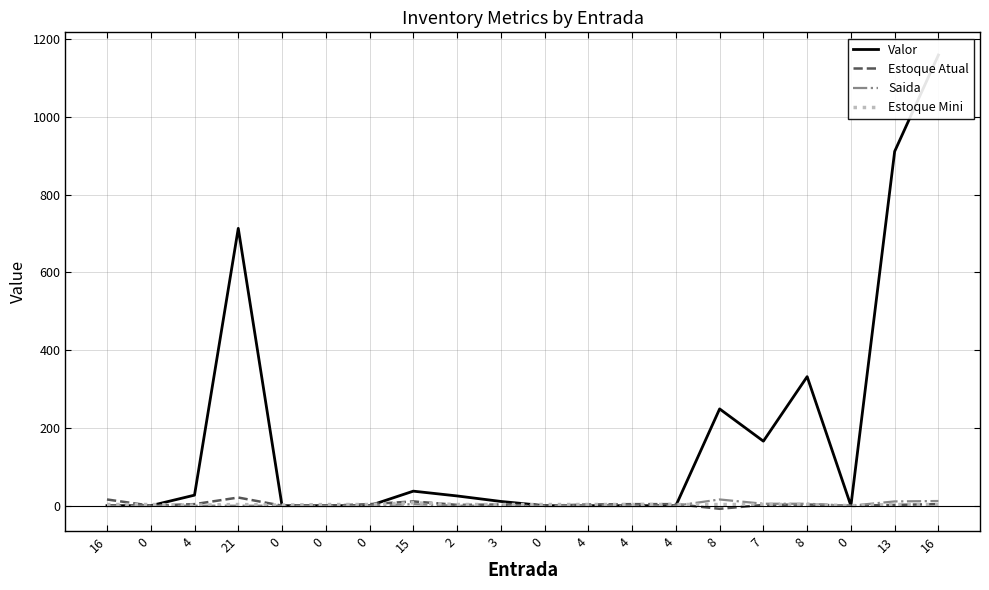

Count the number of categories in the chart.

20